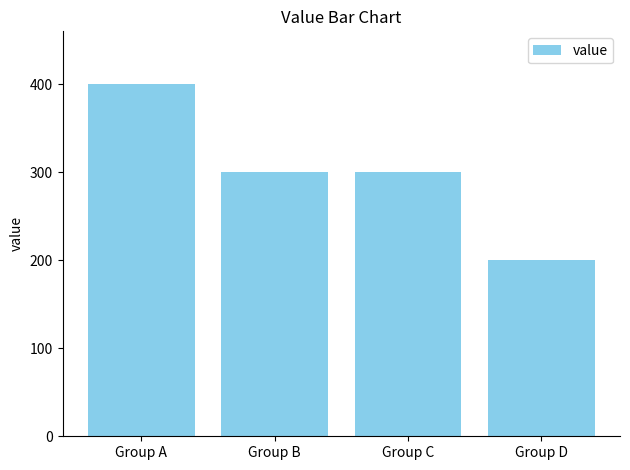

What is the value of the 1st bar from the left?

400